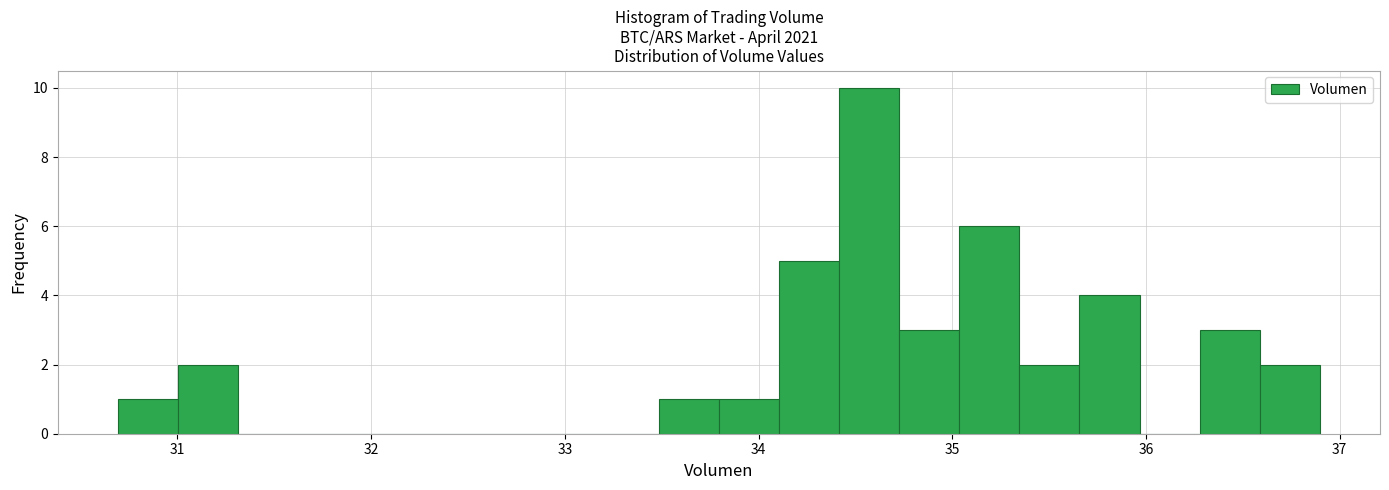

Around what value on the x-axis is the tallest bar? Give the approximate position of its centre, as read against the axis.

34.6